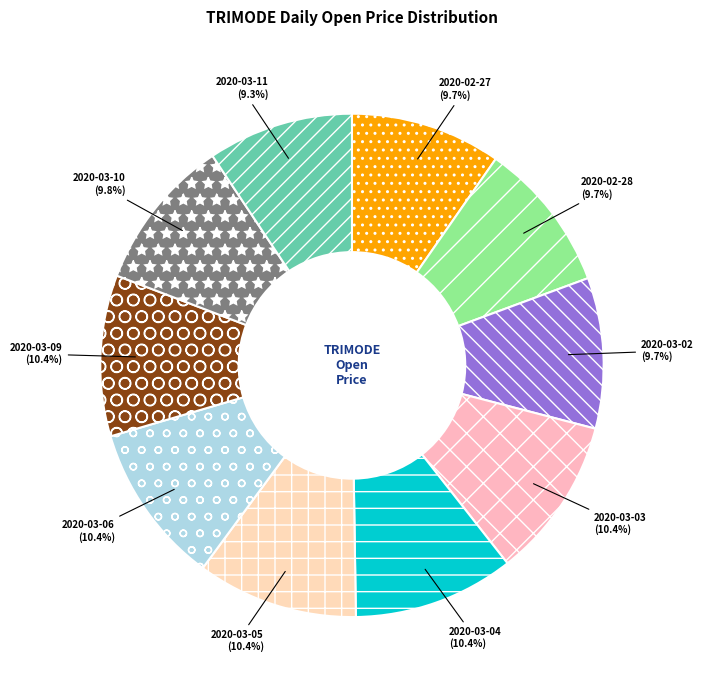

Does 2020-03-02 represent more than half of the total?

No